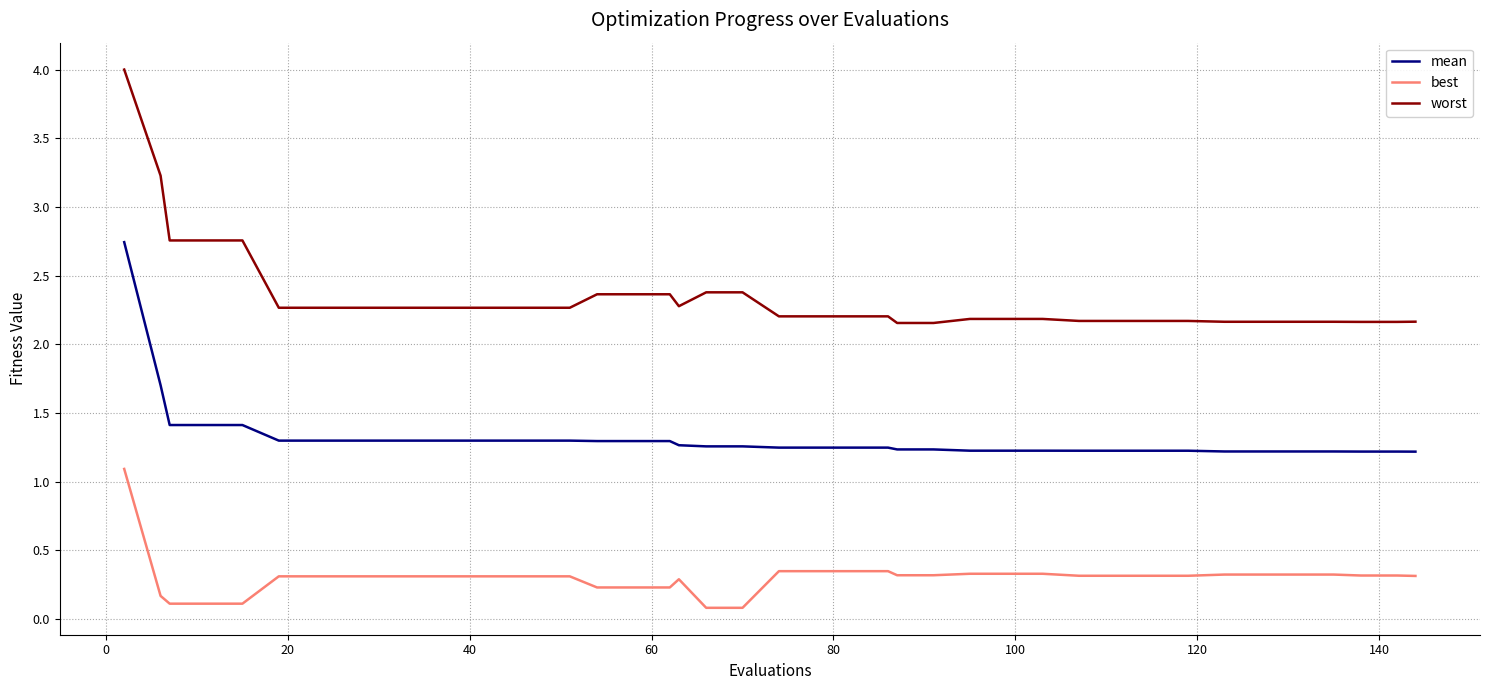

Which series has the largest total across all categories?

worst